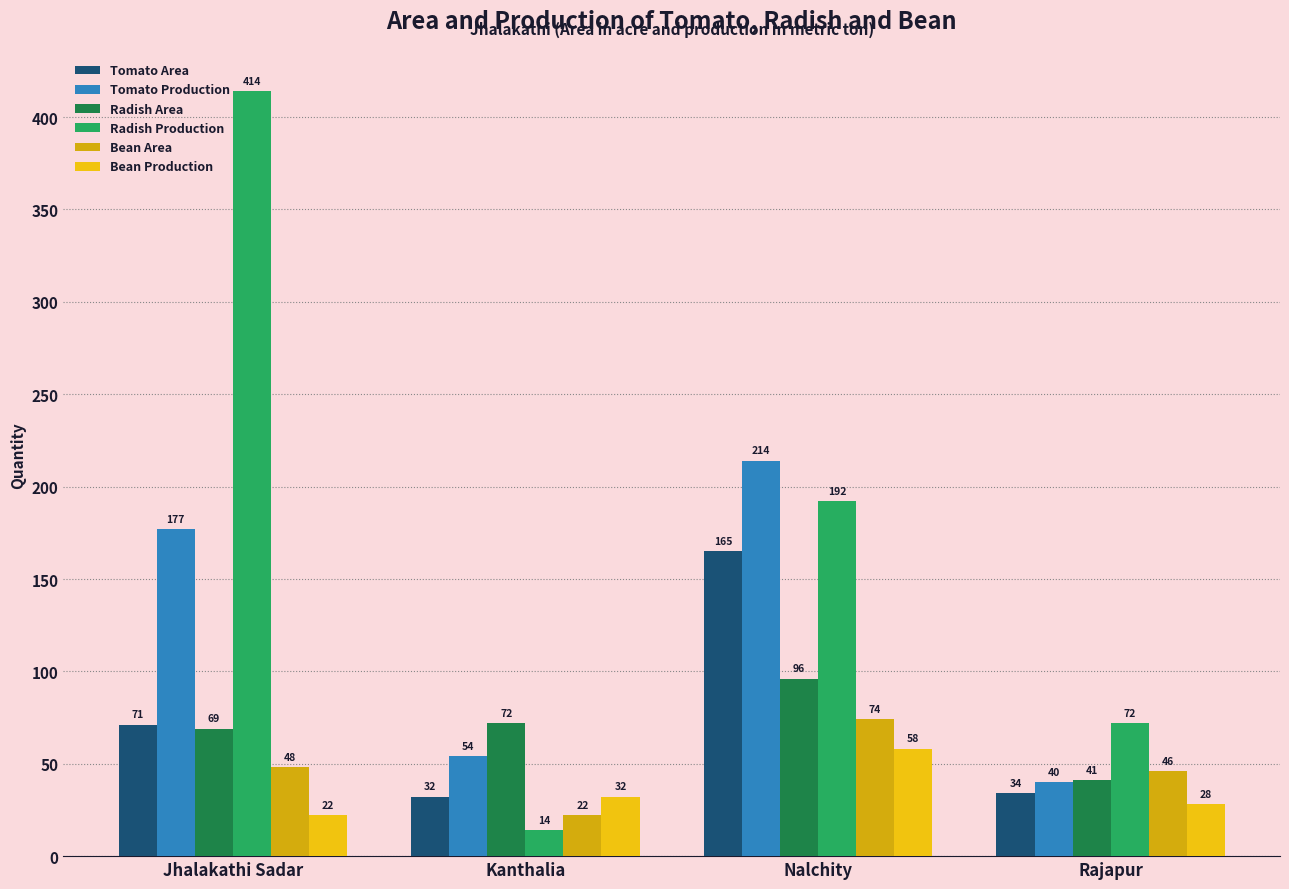

Which category has the lowest value across all series?

Kanthalia